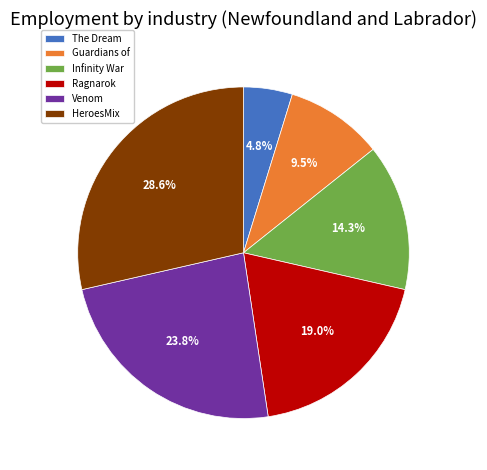

Between Venom and Infinity War, which is larger?

Venom